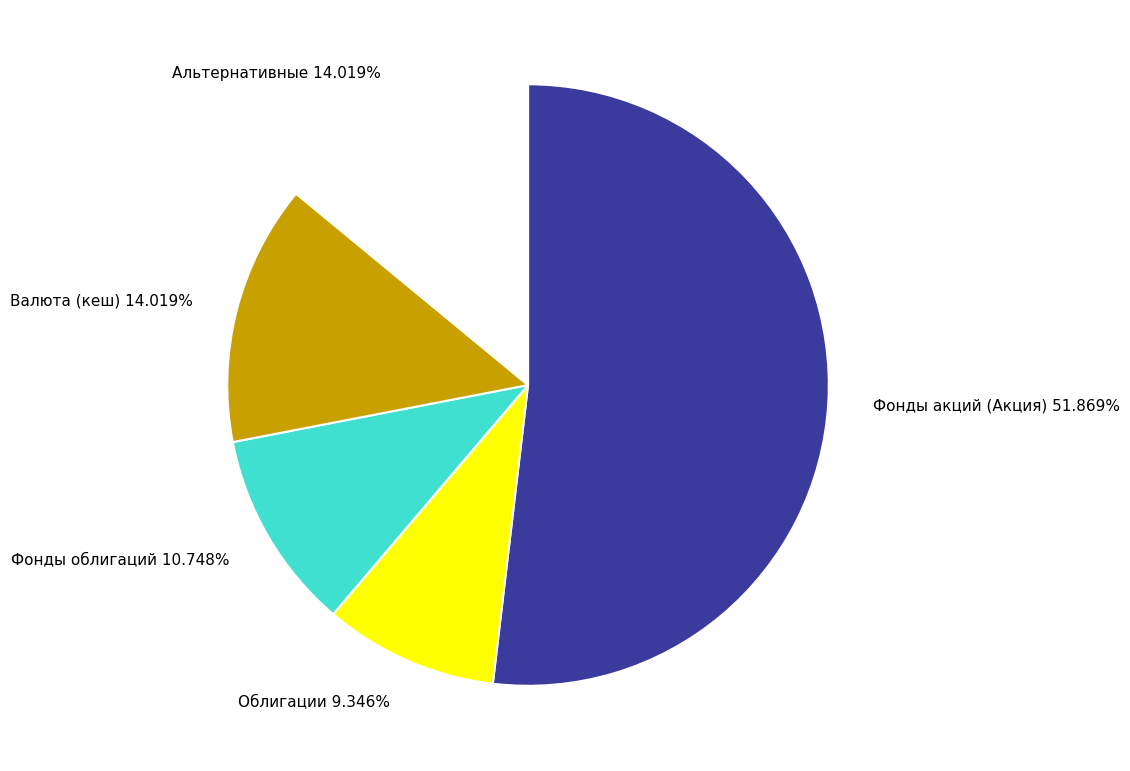

Is there any slice that represents more than half of the pie?

Yes